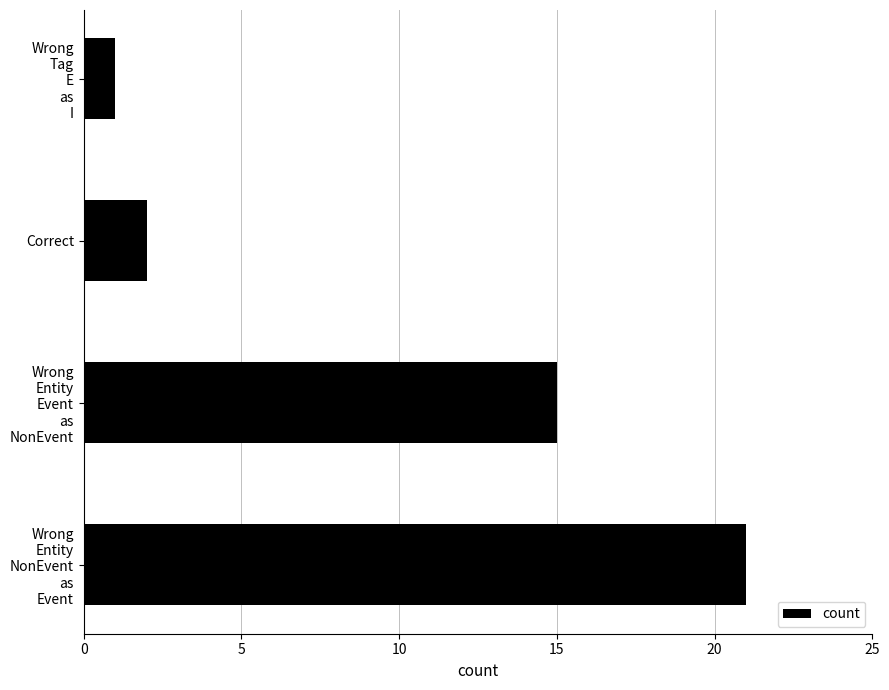

Does the chart contain any negative values?

No